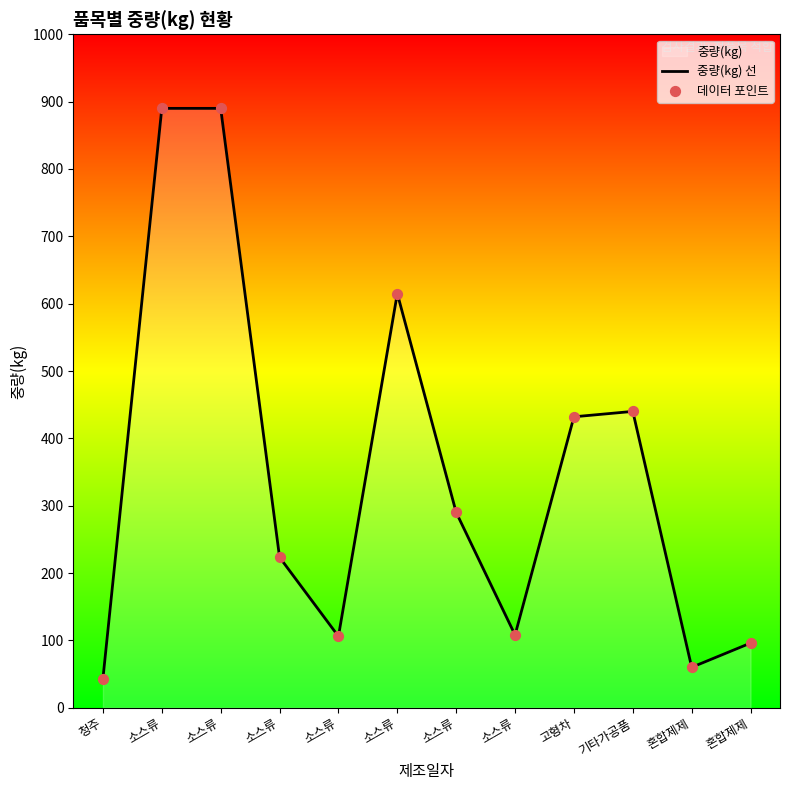

At how many categories does at least one series exceed 878?

2